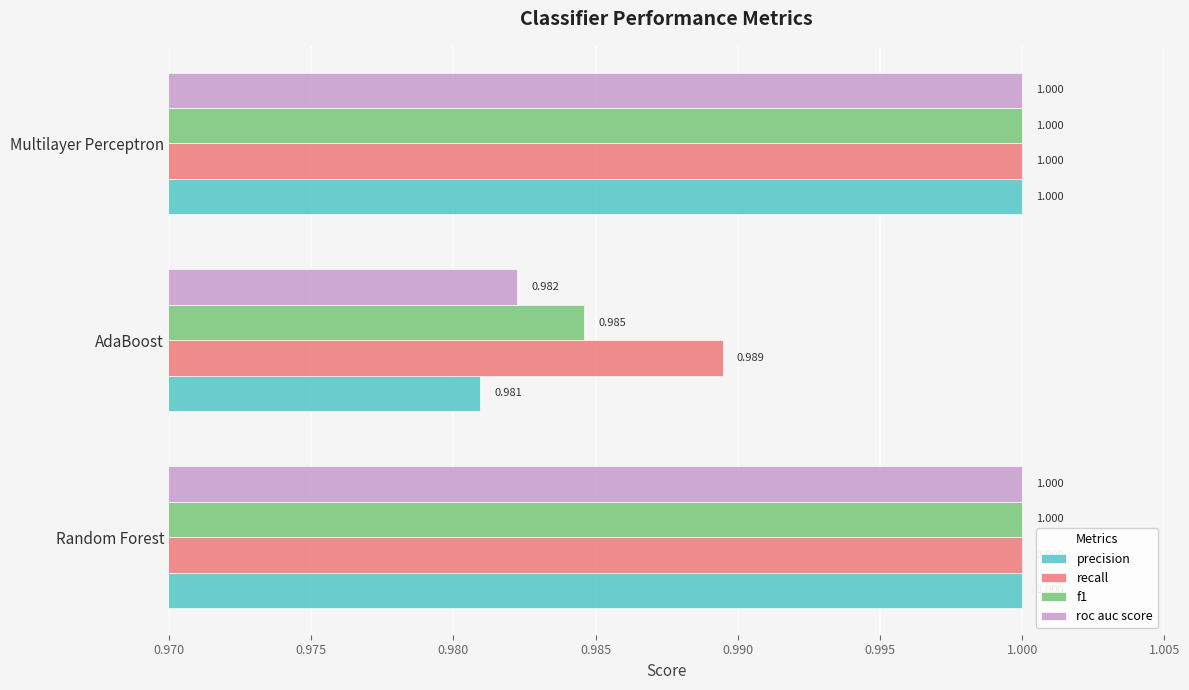

At which label does f1 reach its minimum?

AdaBoost